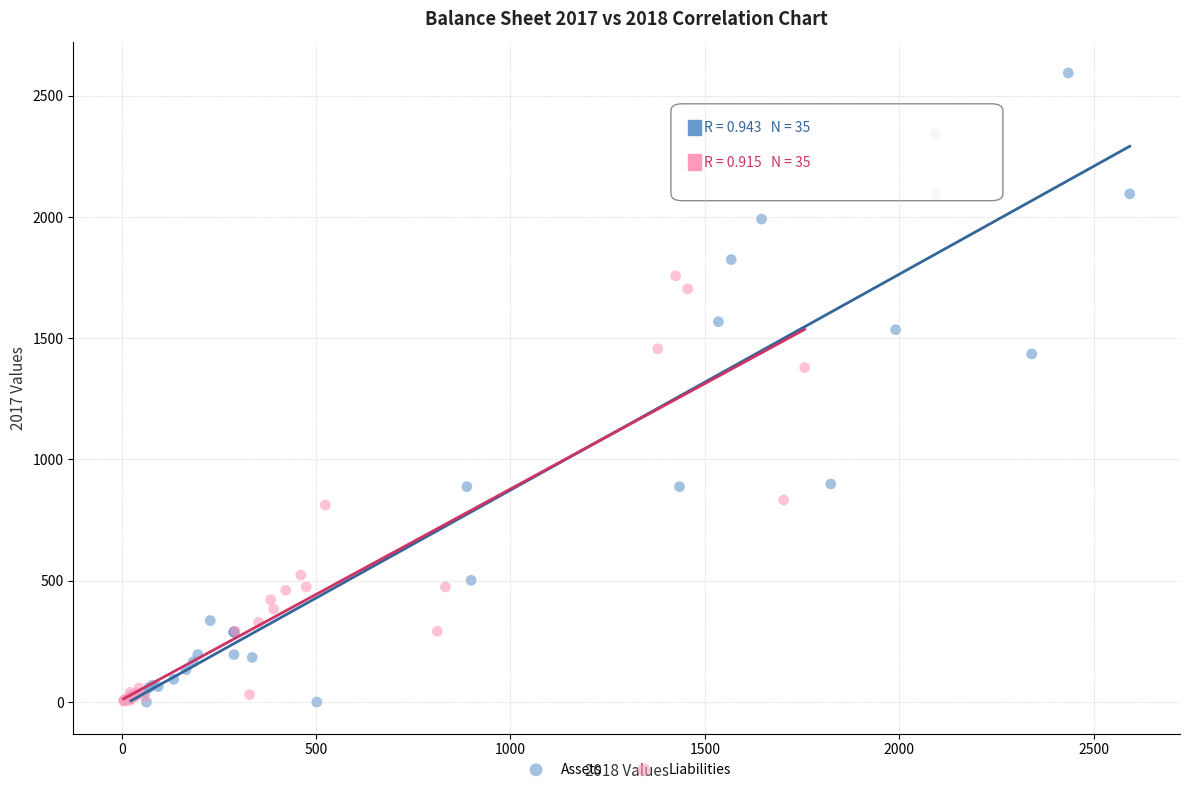

What are all the series names shown in the legend?

Assets, Liabilities